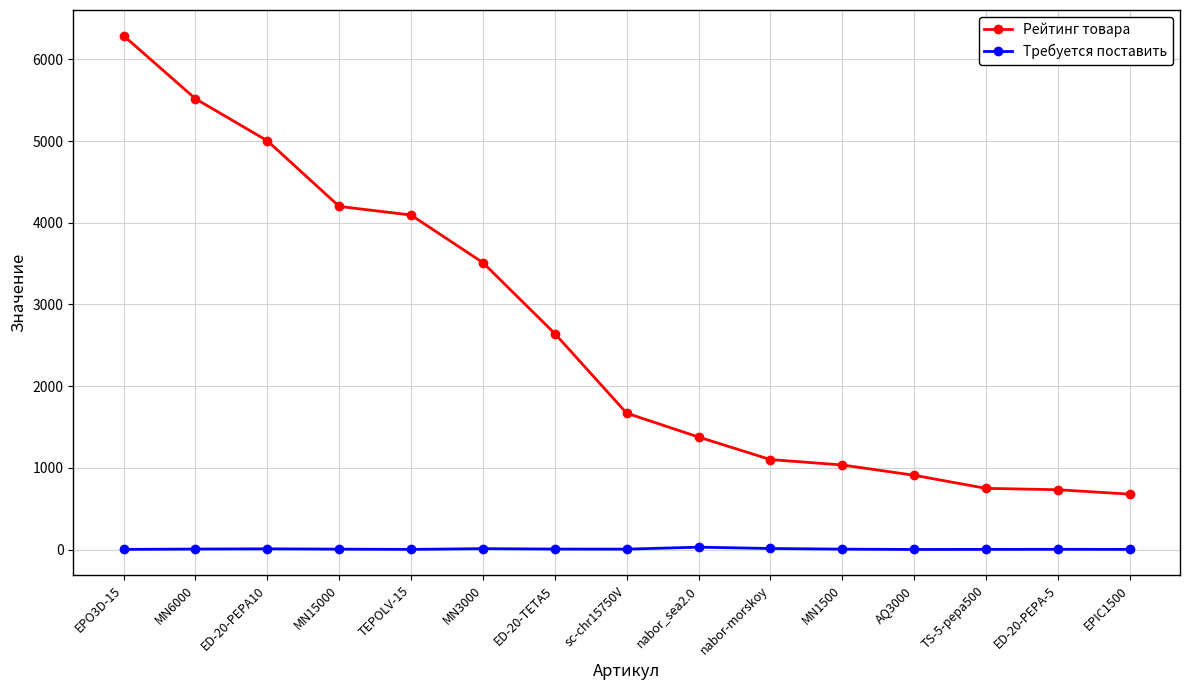

What is the label of the 10th point from the right?

MN3000